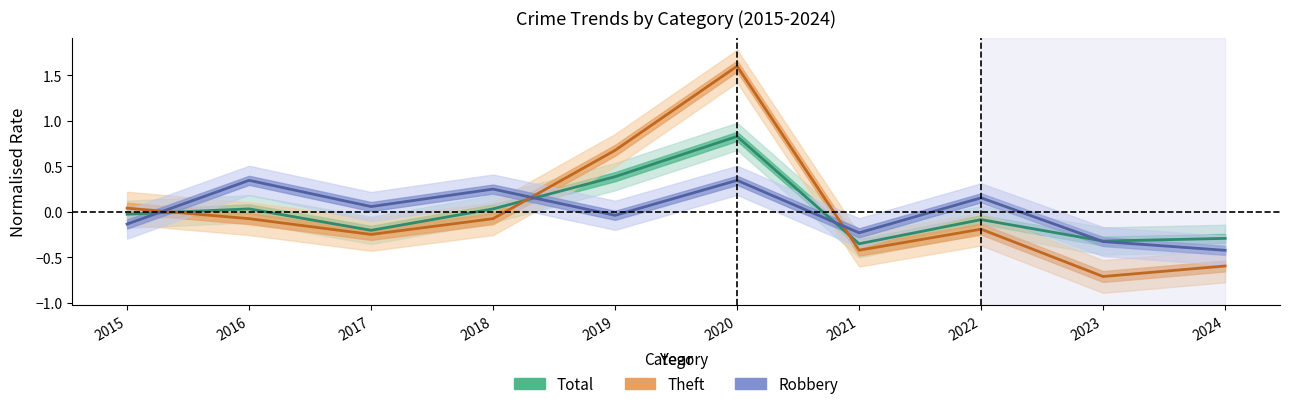

What is the maximum value for Robbery?

0.3